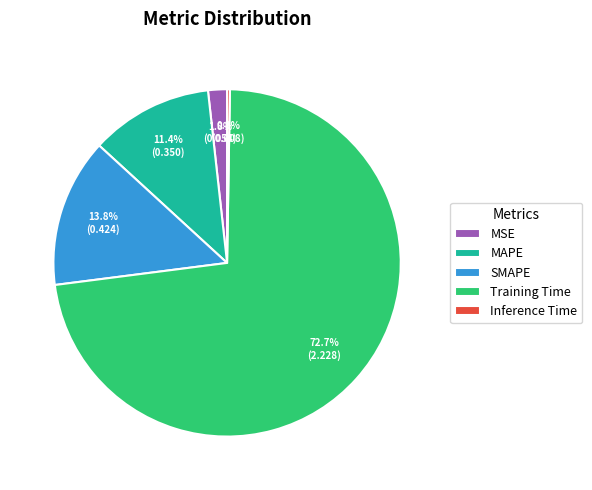

To the nearest percent, what is the average slice percentage?

20%